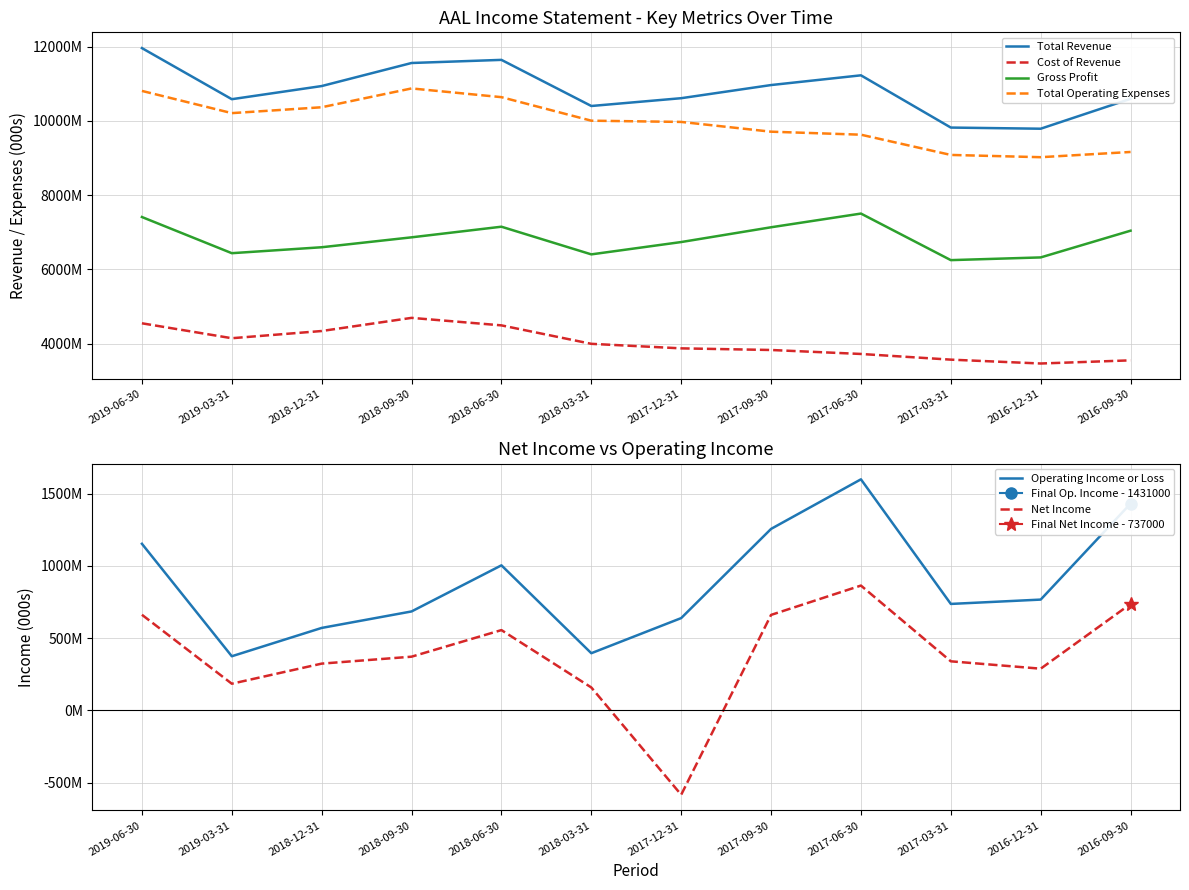

Is it true that Operating Income or Loss equals 571000 at 2018-12-31?

True